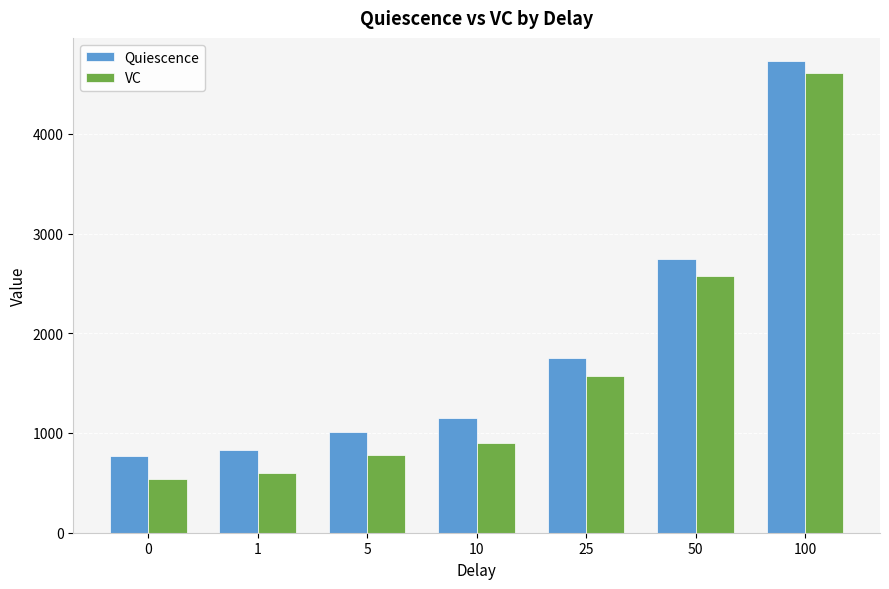

Is it true that VC equals 601.0 at 1?

True